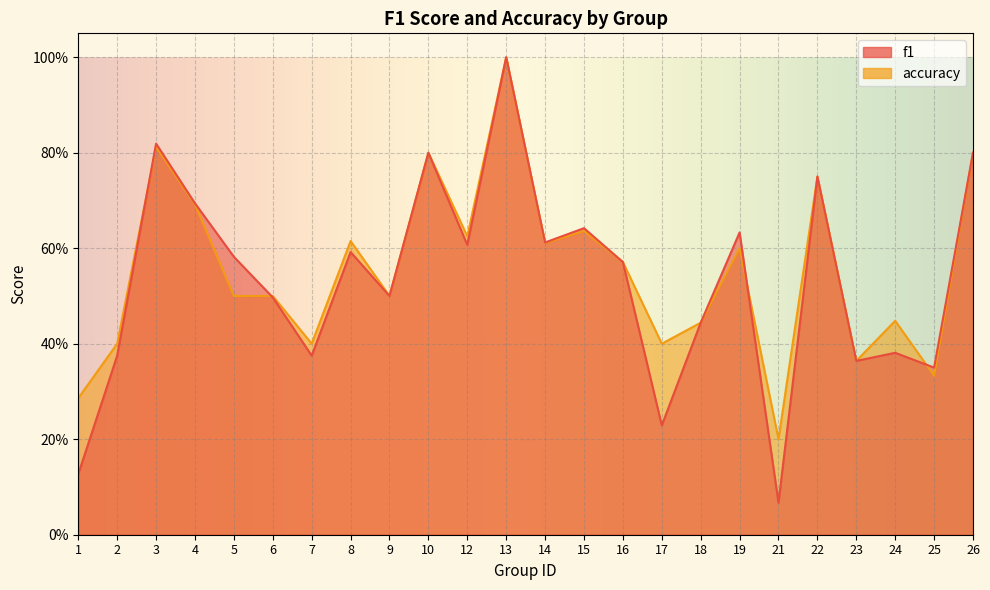

What is the difference between the maximum and second lowest values in the f1 series?

0.9